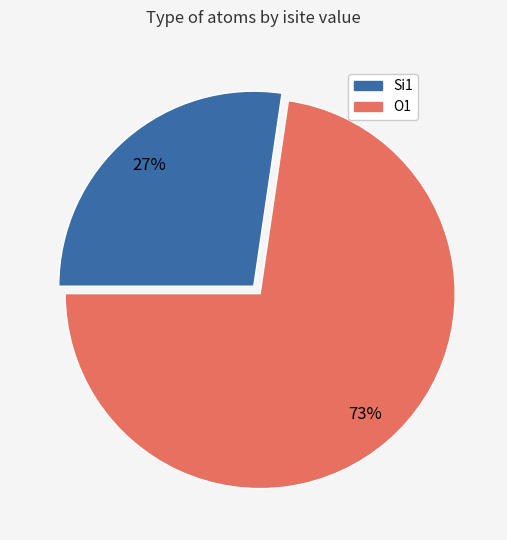

Which has a higher value, Si1 or O1?

O1